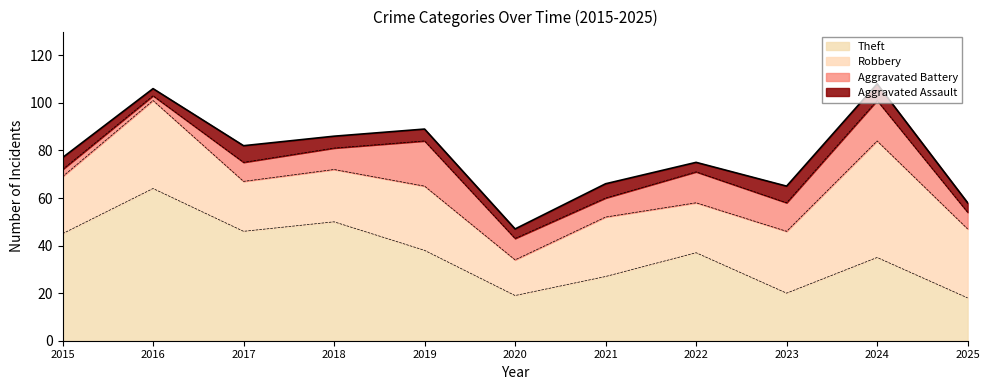

What is the highest value of the Robbery series?

49